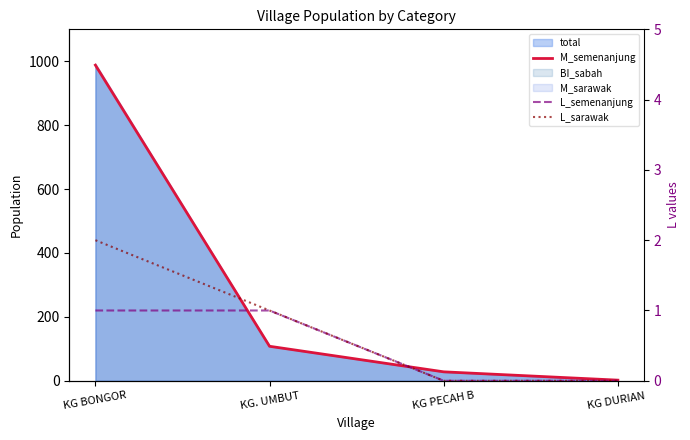

True or false: L_semenanjung and M_semenanjung intersect in this chart.

False